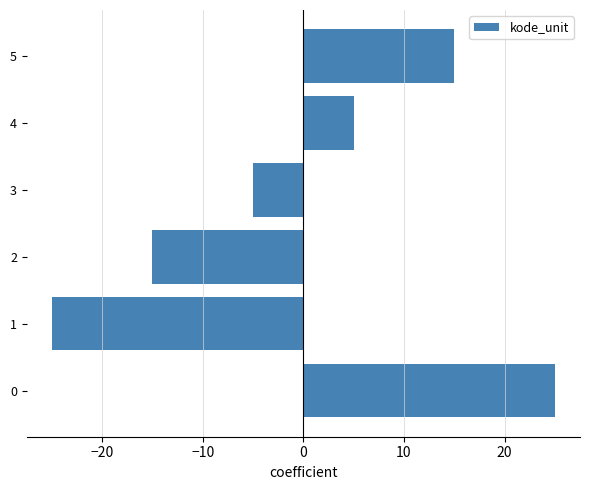

How many categories are shown in the chart?

6